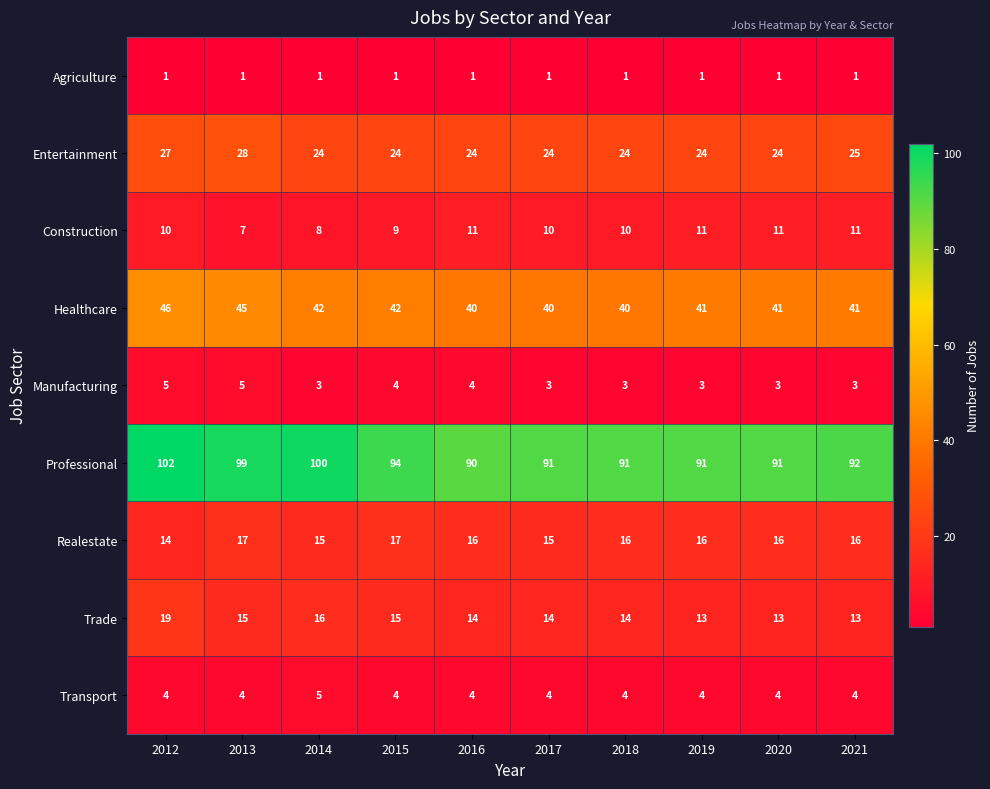

What value does the Trade series have at 2019?

13